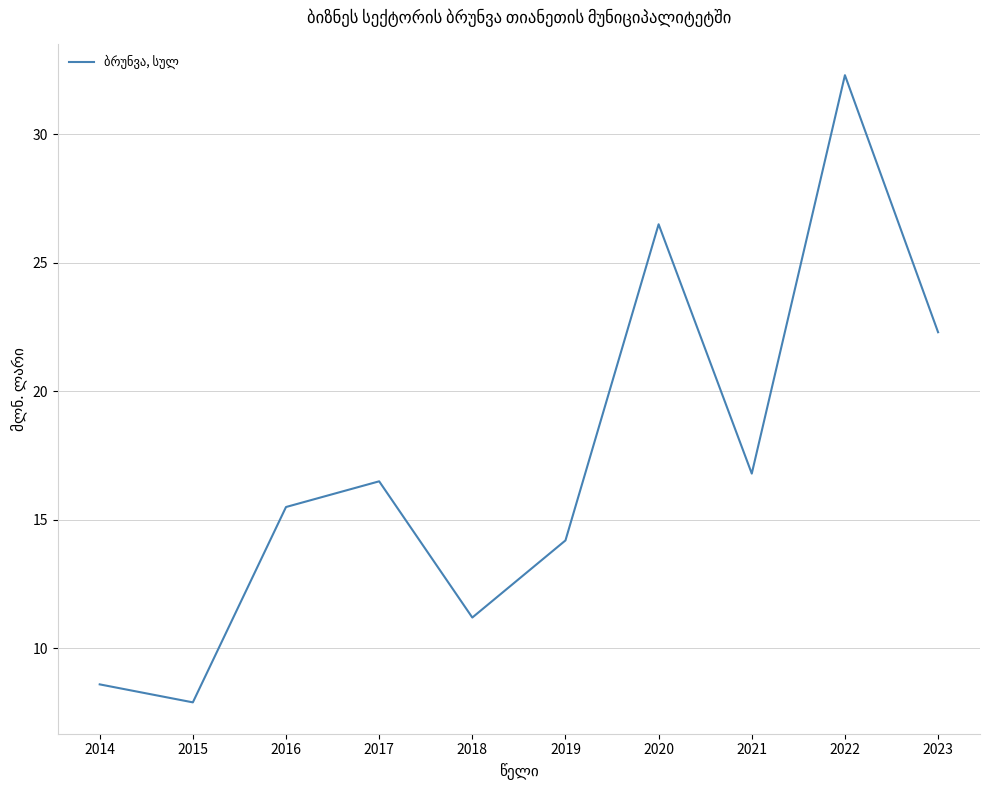

Does the chart have visible grid lines?

Yes